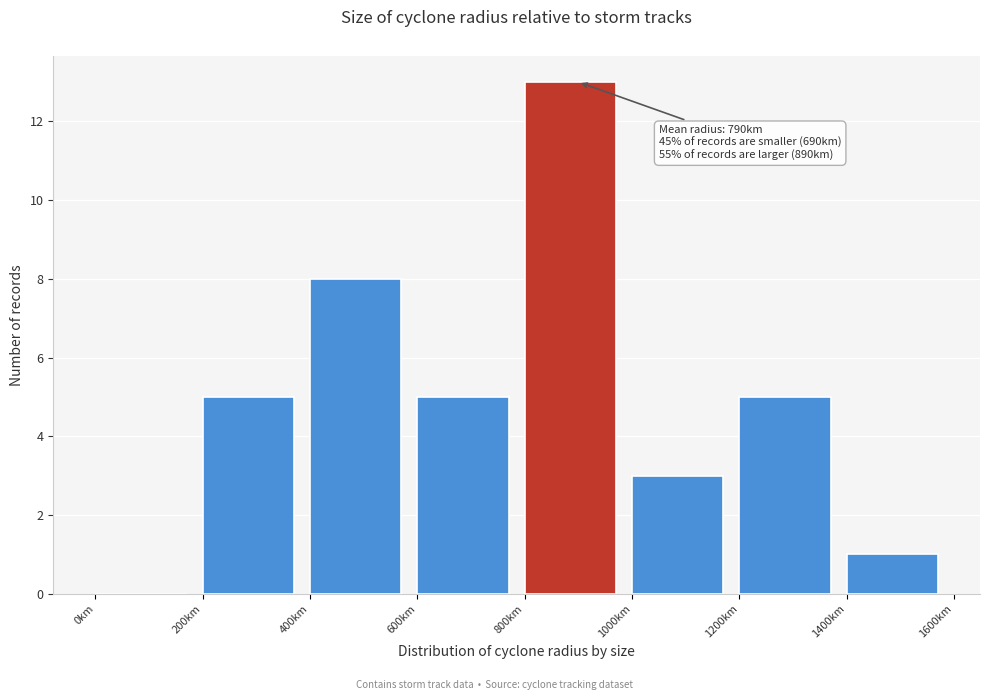

Which range on the x-axis has the tallest bar?

800 to 1000